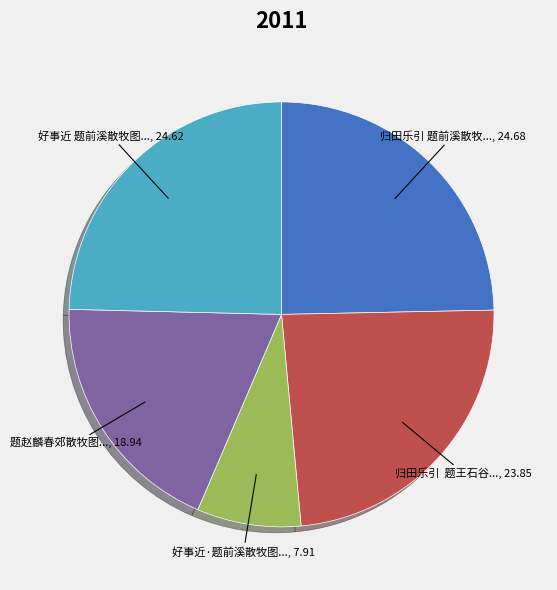

Is there a majority slice in this chart?

No